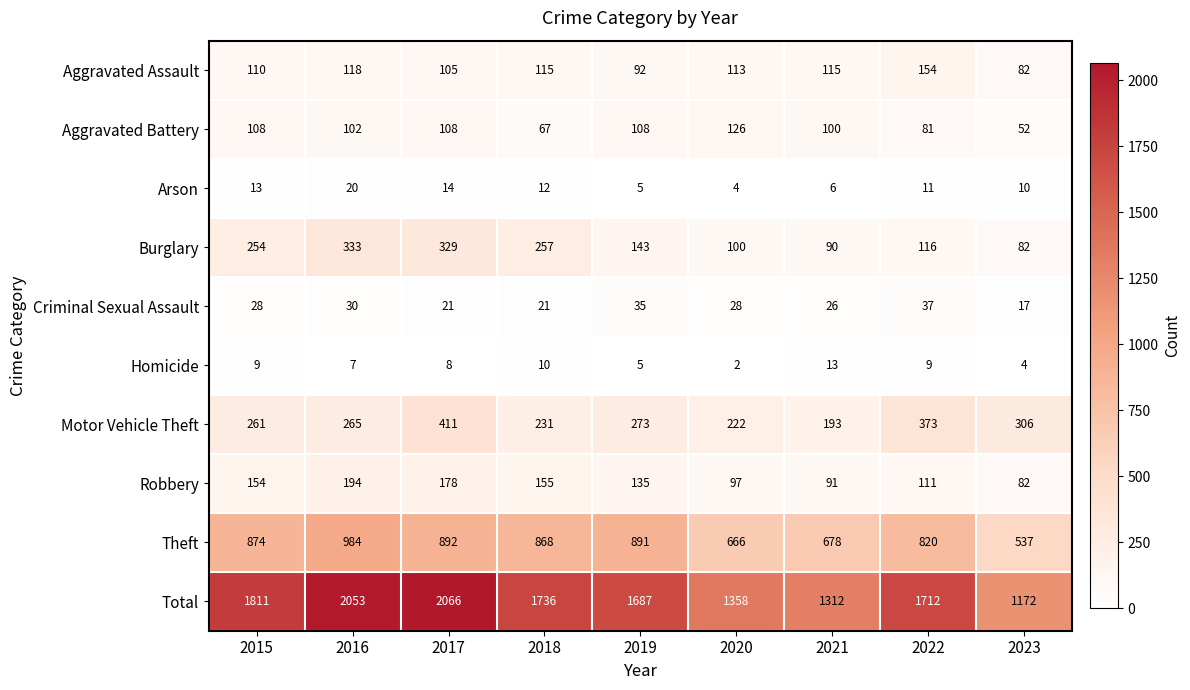

List the series in order of their peak value, highest first.

Total, Theft, Motor Vehicle Theft, Burglary, Robbery, Aggravated Assault, Aggravated Battery, Criminal Sexual Assault, Arson, Homicide